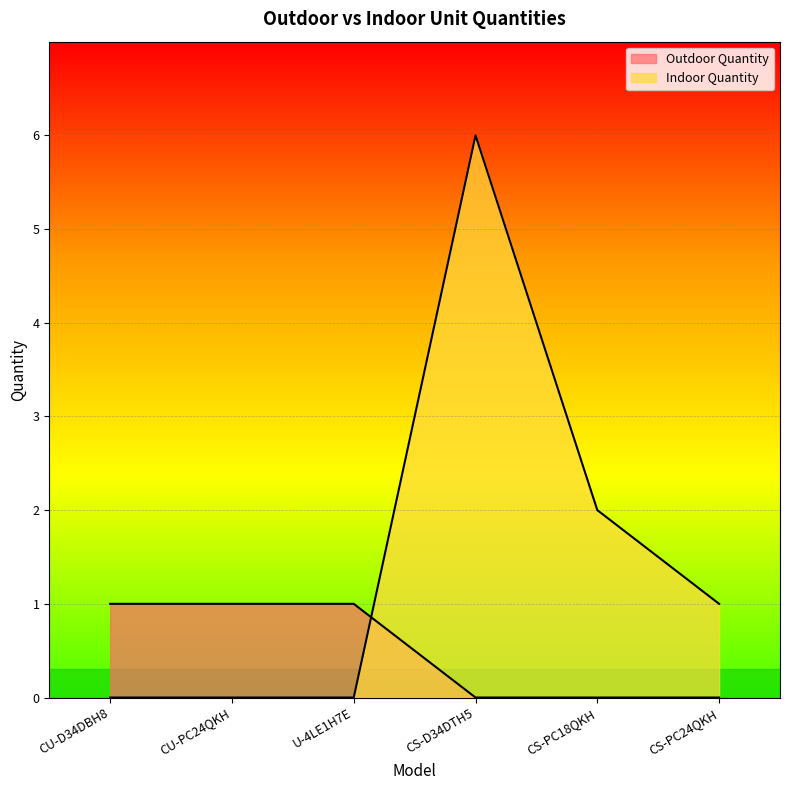

The Outdoor Quantity series shows 1 at CS-PC18QKH. True or false?

False